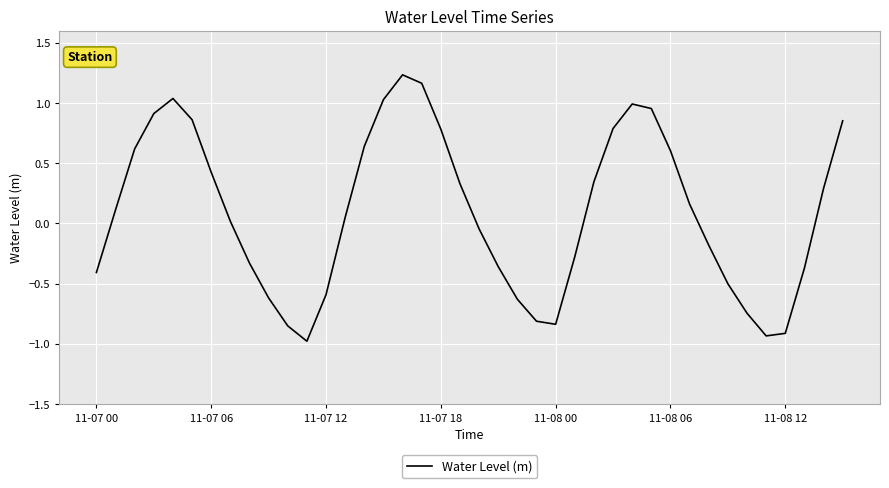

What is the difference between the maximum and minimum values?

2.2